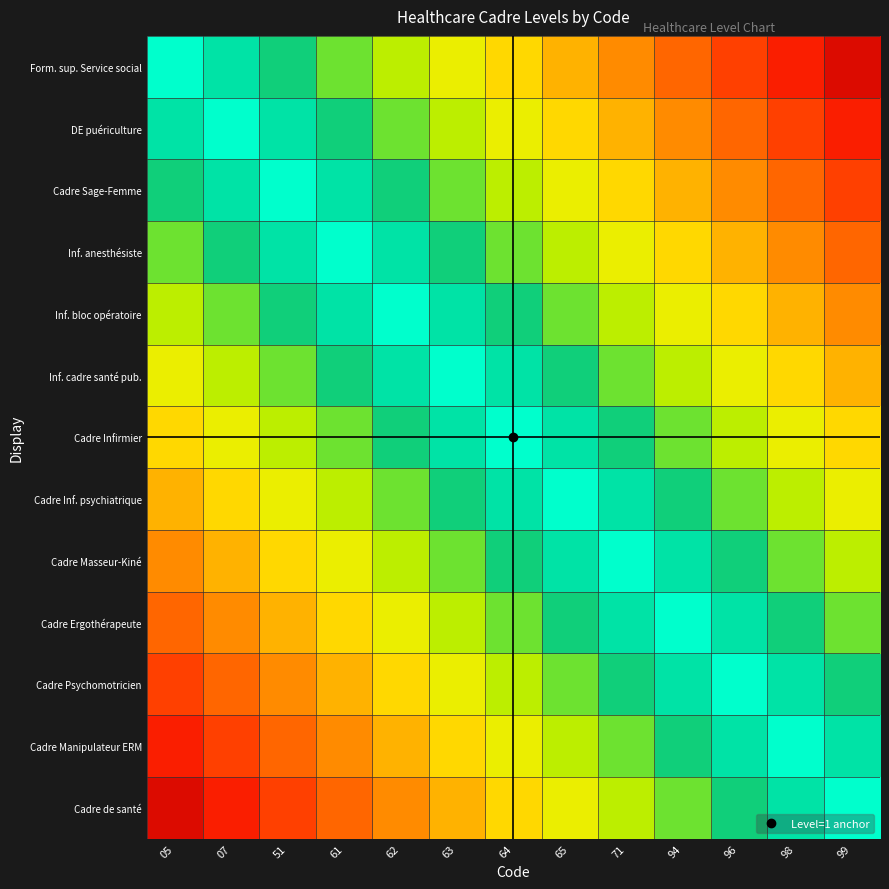

At 96, list the series in order from smallest to largest.

Form. sup. Service social, DE puériculture, Cadre Sage-Femme, Inf. anesthésiste, Inf. bloc opératoire, Inf. cadre santé pub., Cadre Infirmier, Cadre Inf. psychiatrique, Cadre Masseur-Kiné, Cadre de santé, Cadre Ergothérapeute, Cadre Manipulateur ERM, Cadre Psychomotricien